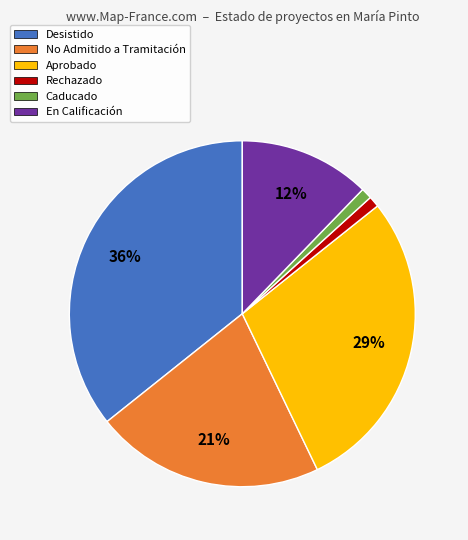

Count the number of slices in the pie.

6